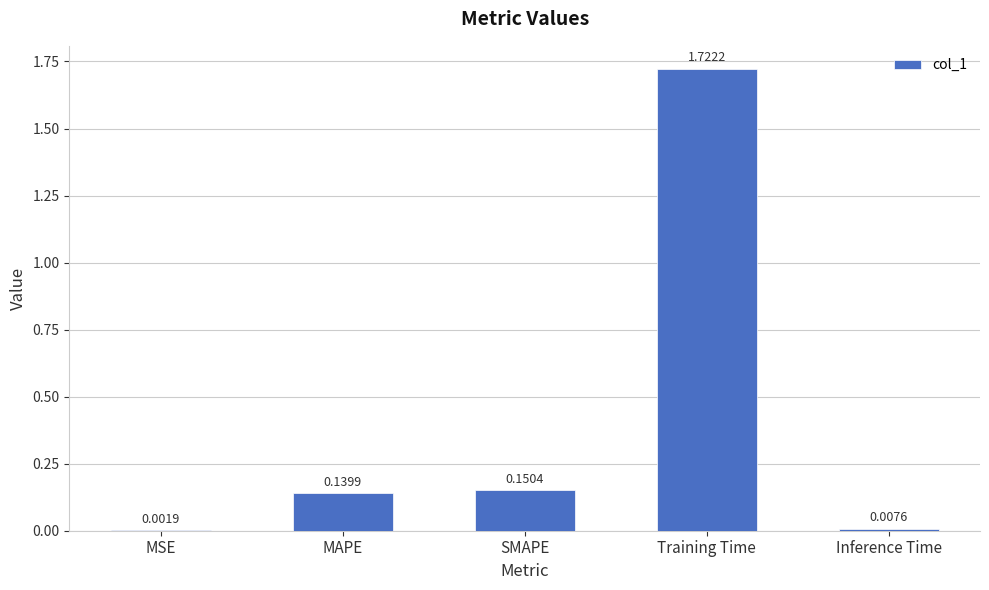

What is the change in value from Training Time to Inference Time?

-1.7